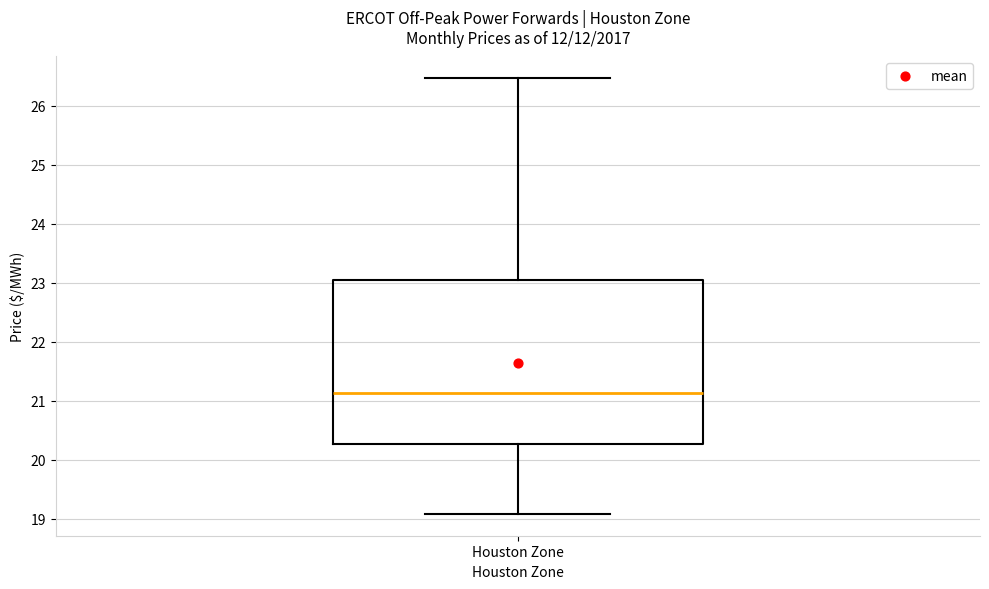

Transcribe this box plot: give where the median line is, the range the box spans, and where the two whiskers end, as read against the y-axis. The values are not printed on the chart, so give them approximately, as read against the axis.

median 21.1, box 20.3 to 23.1, whiskers 19.1 to 26.5